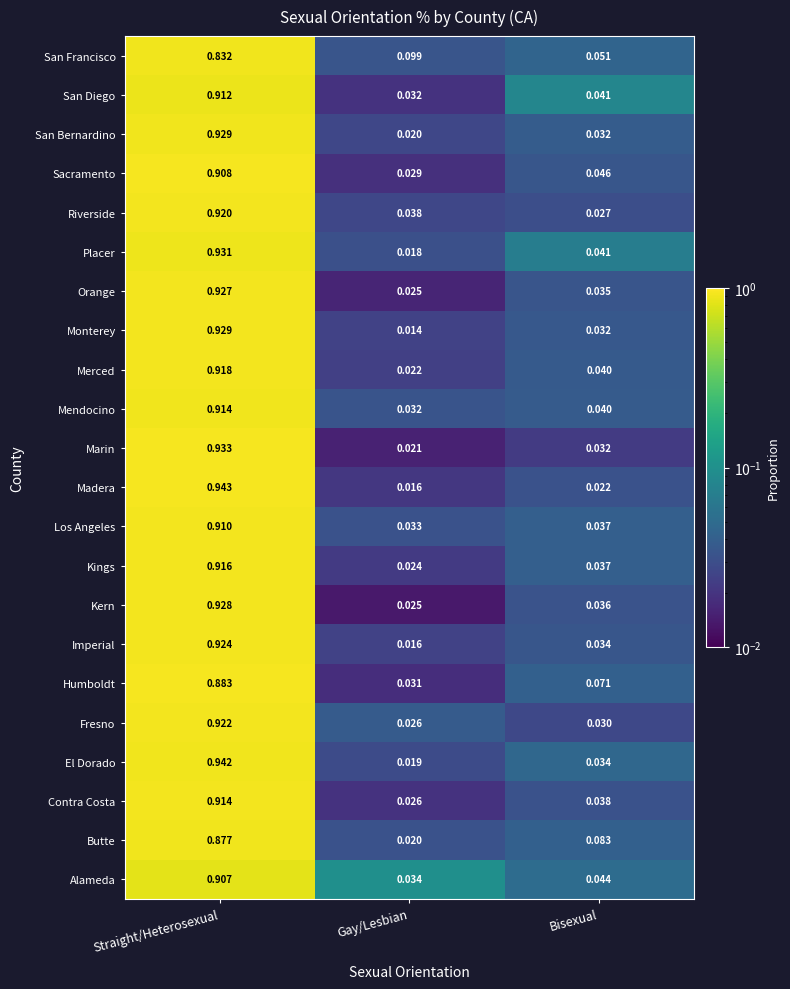

Which series changed the most between Gay/Lesbian and Bisexual?

Butte